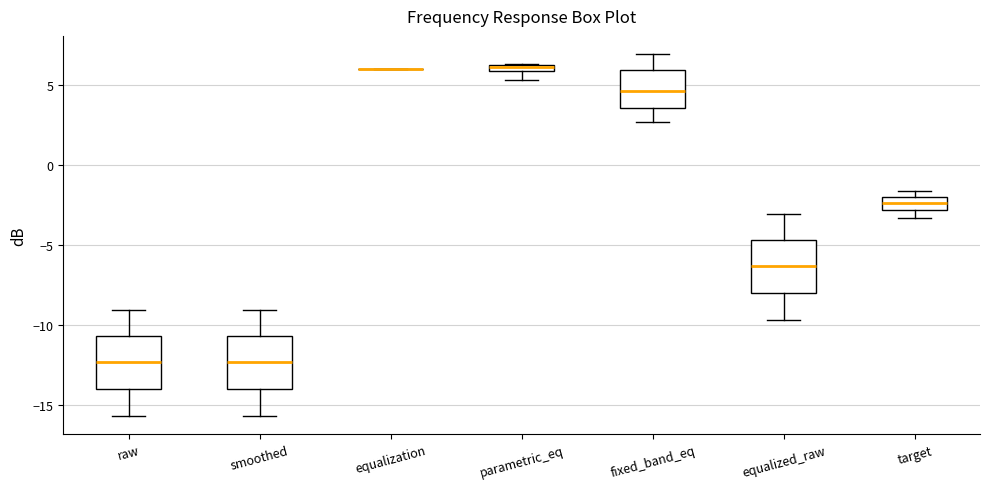

Where does the upper whisker of the box for fixed_band_eq end on the y-axis? The values are not printed on the chart, so give them approximately, as read against the axis.

7.0